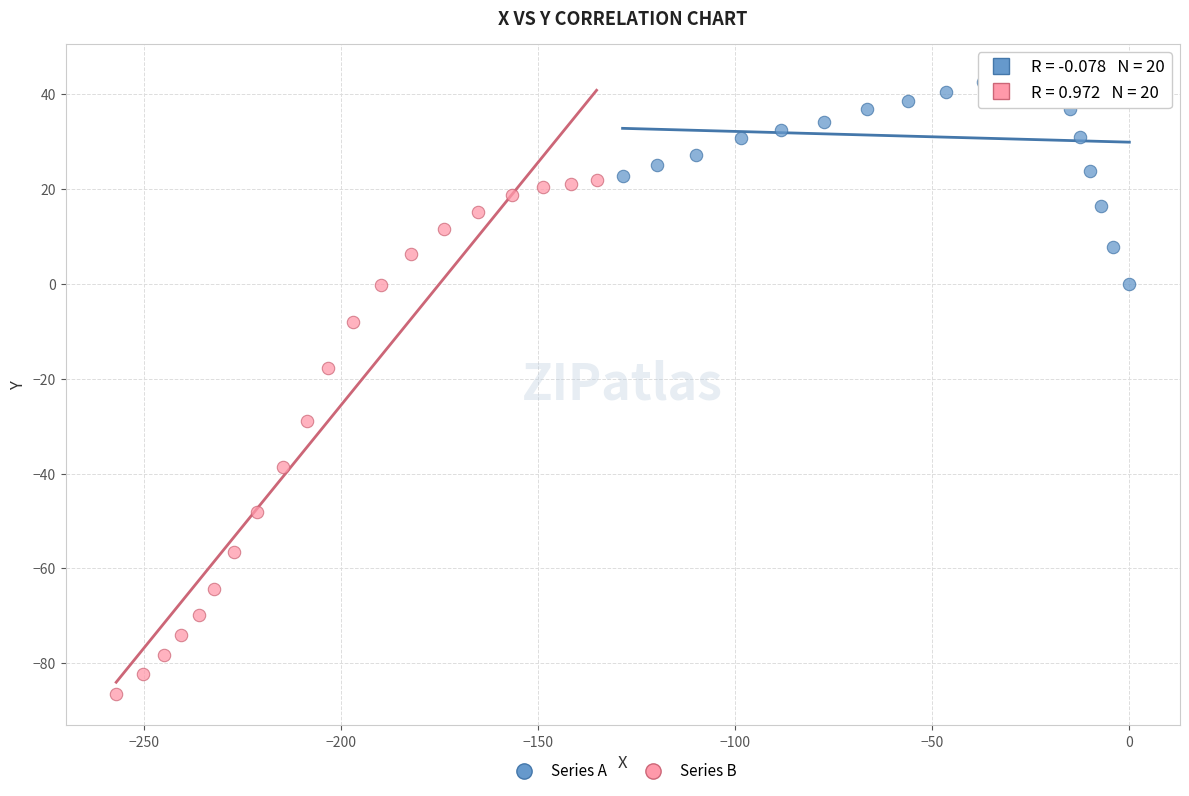

Which series contains the highest Y value?

Series A